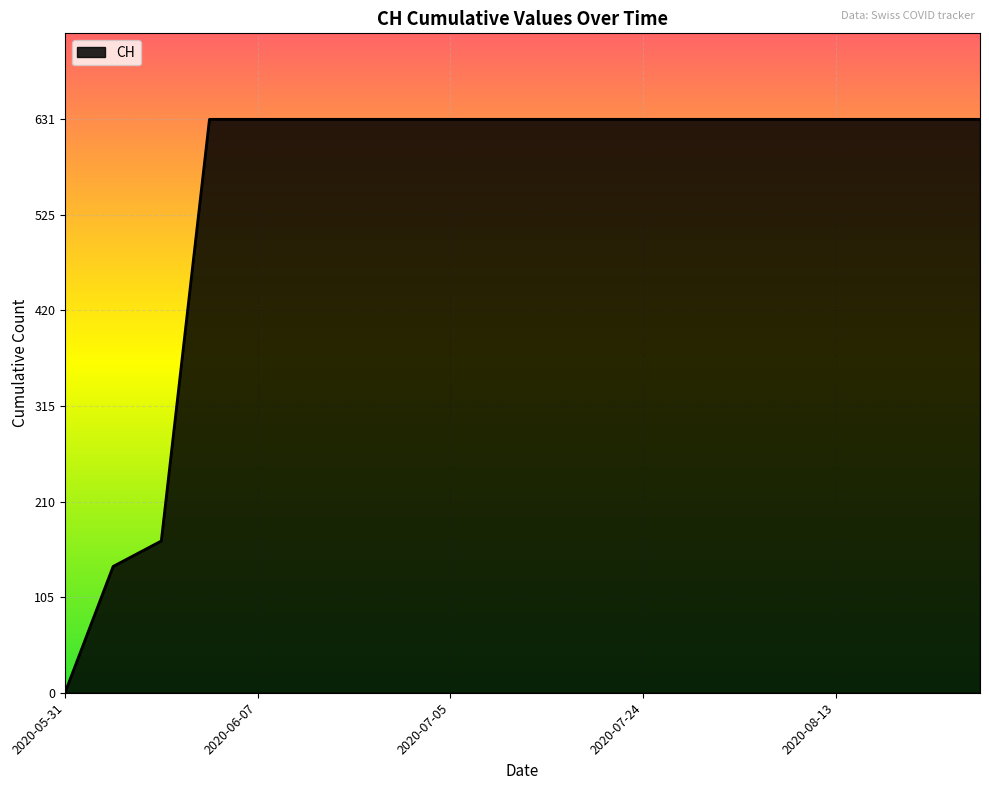

Reading right to left, what are all the values shown in this chart?

631	631	631	631	631	631	631	631	631	631	631	631	631	631	631	631	631	167	139	0